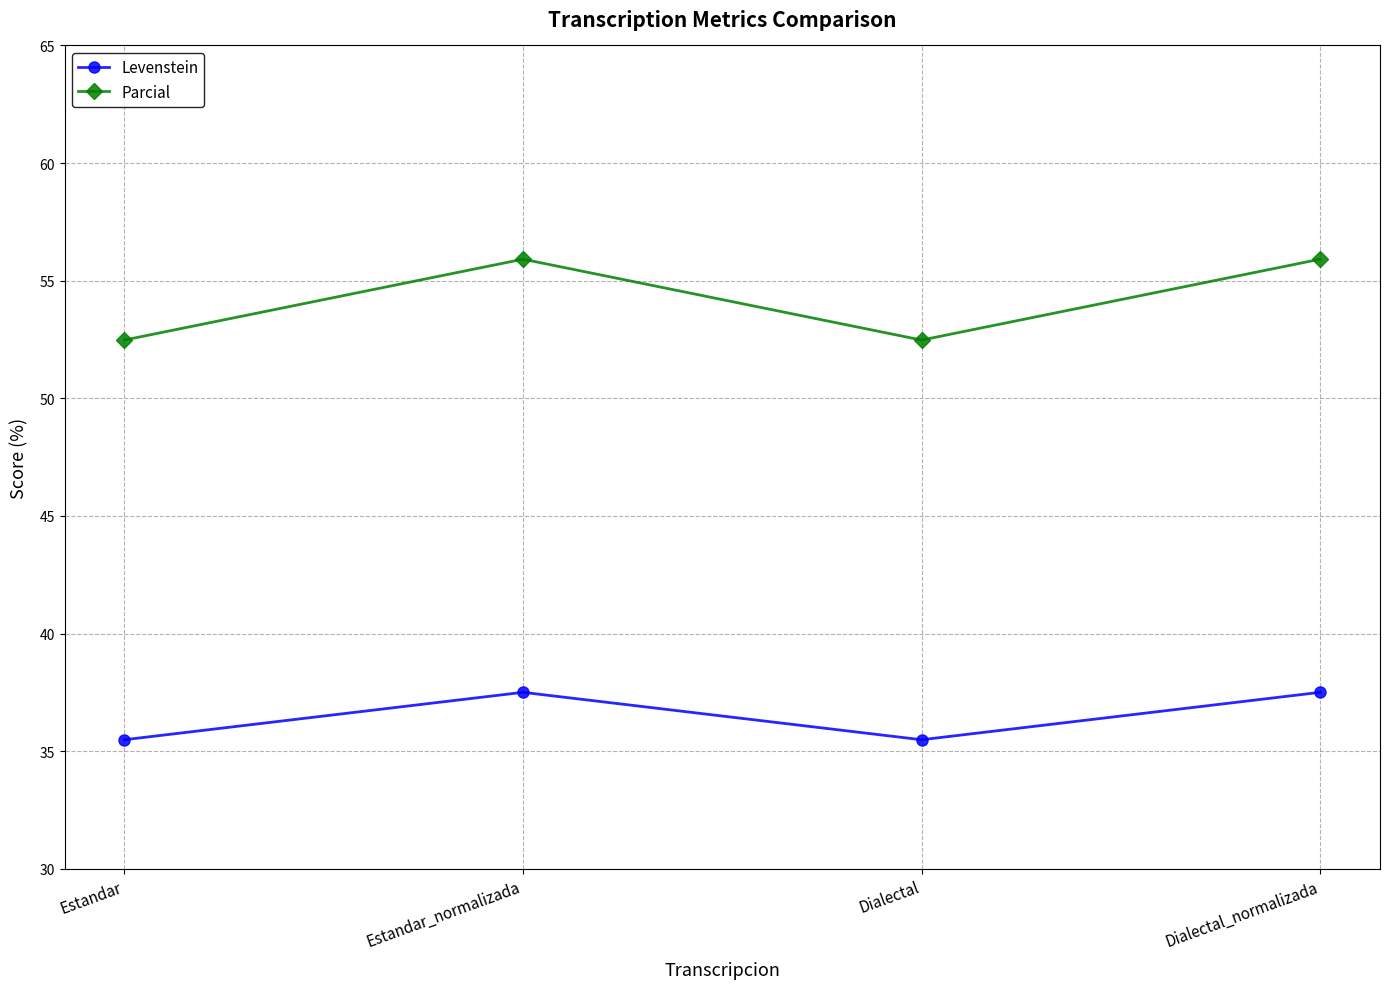

What is the minimum value for Parcial?

52.5